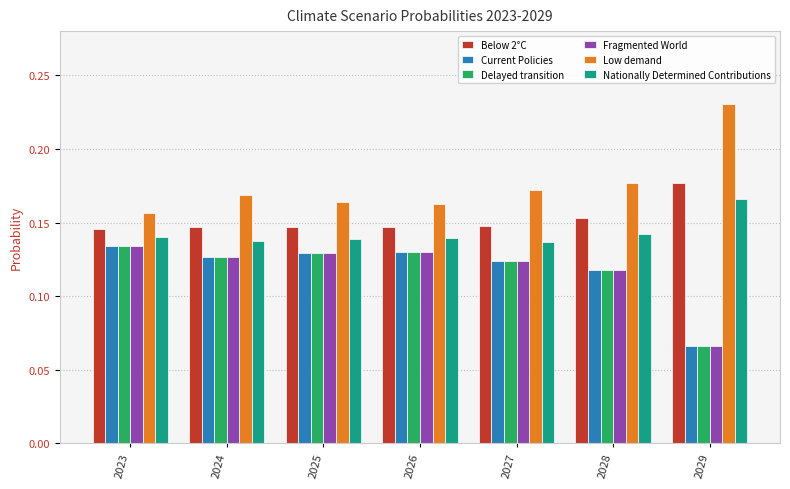

Where is Current Policies nearest to the value 0?

2029